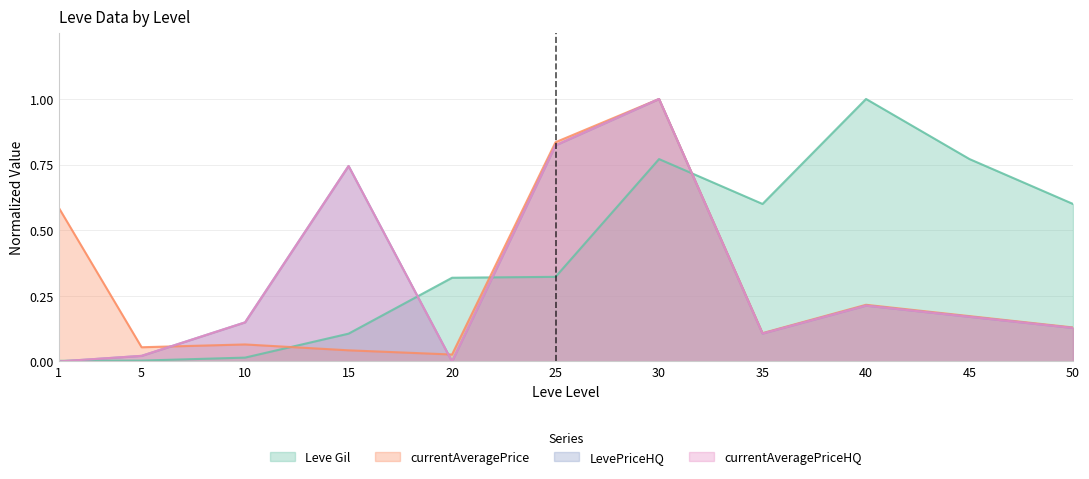

In currentAveragePrice, how many points are lower than both neighbors (excluding endpoints)?

3